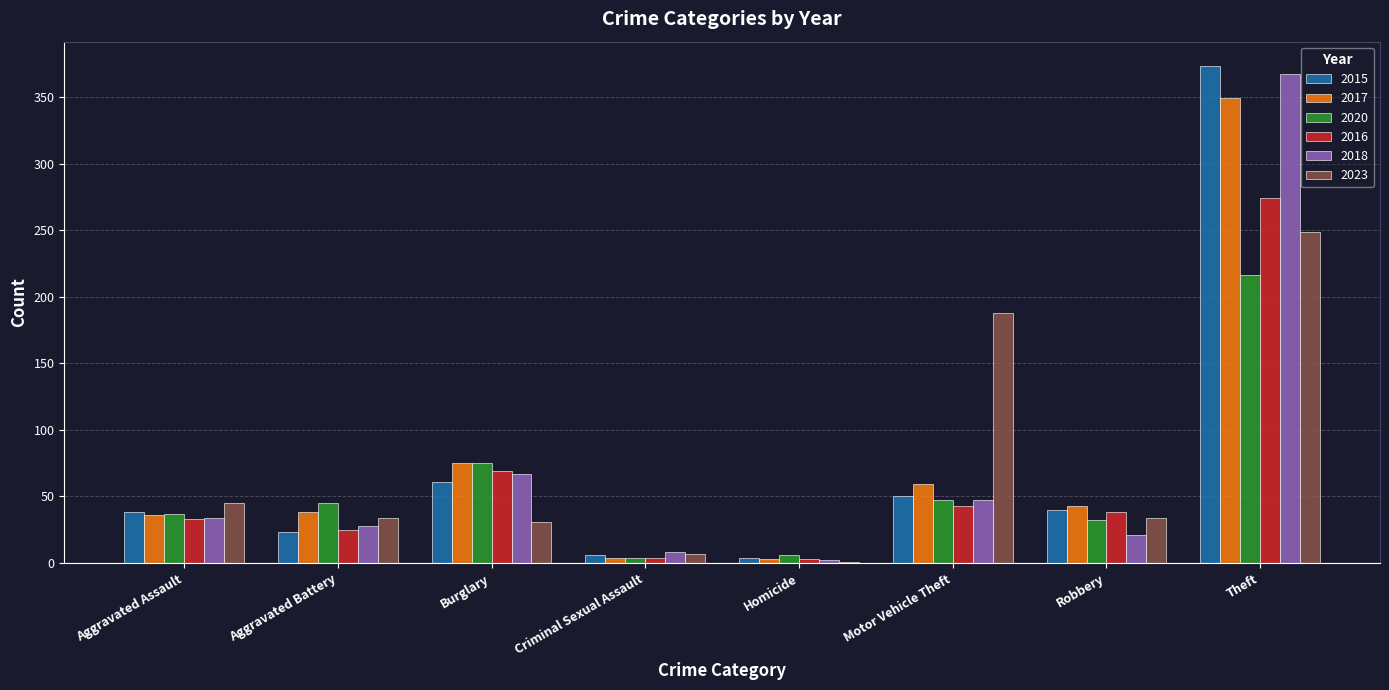

Where is 2017 nearest to the value 176?

Burglary